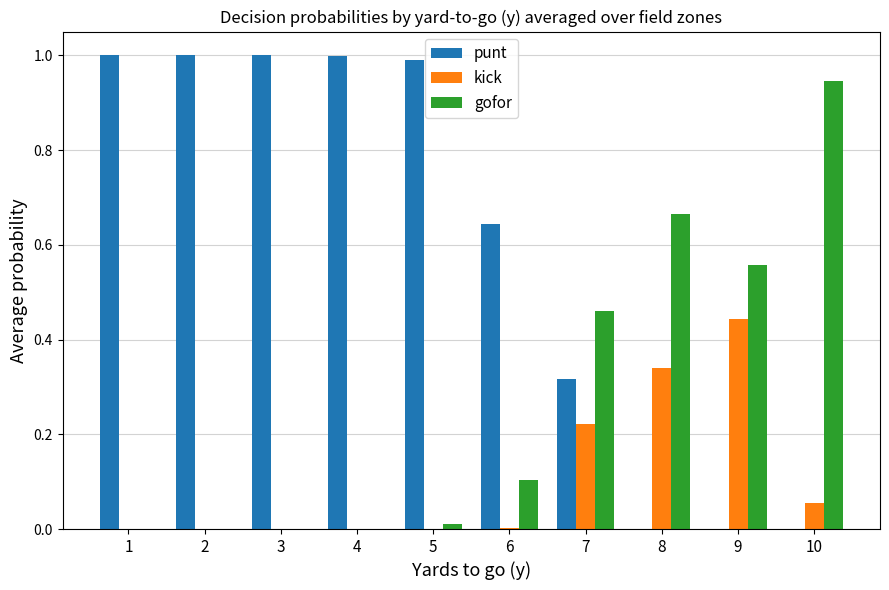

What is the maximum value shown in the chart?

1.0